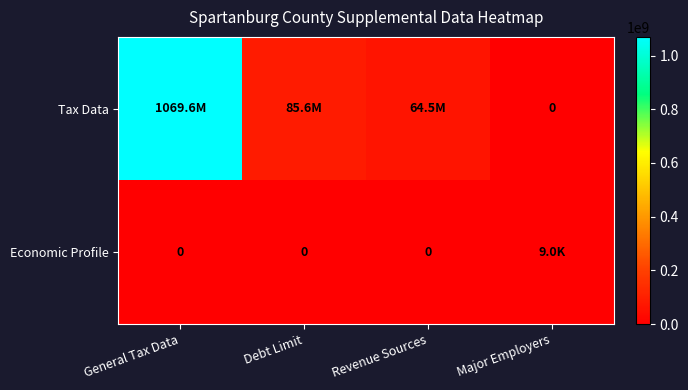

At Major Employers, list the series in order from smallest to largest.

Tax Data, Economic Profile